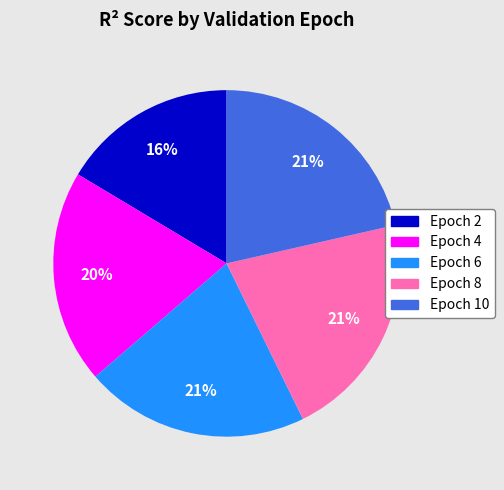

What is the smallest slice in the pie chart?

Epoch 2